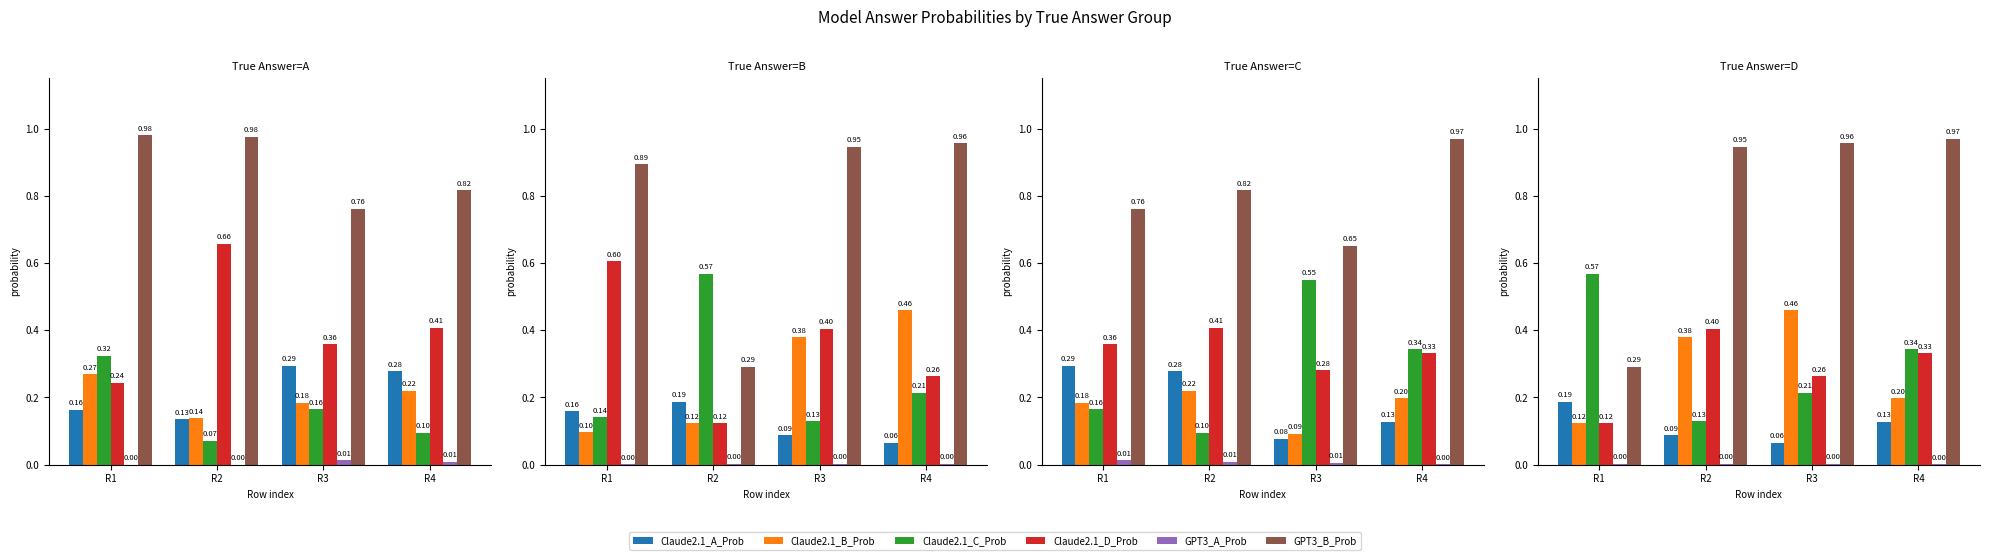

Are the bars horizontal?

No